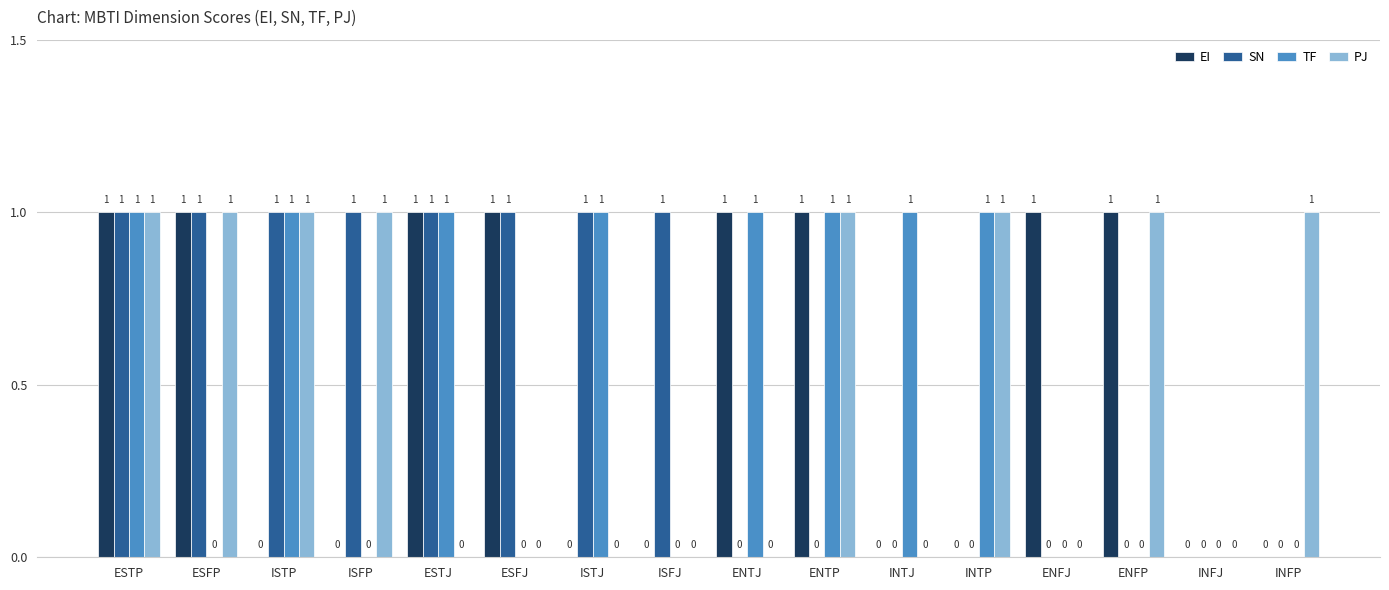

At which category is the sum across all series the highest?

ESTP